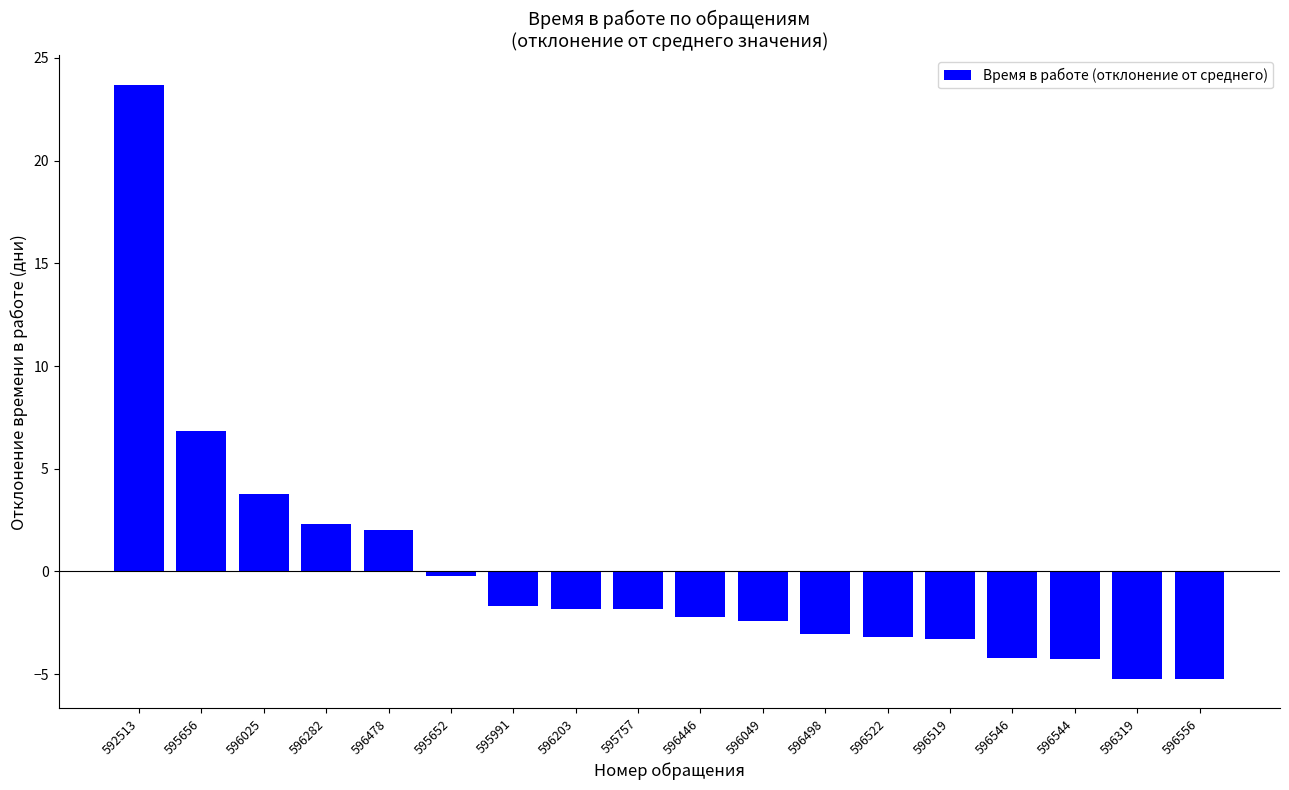

Reading left to right, extract all data points from this chart.

592513=23.7	595656=6.8	596025=3.8	596282=2.3	596478=2.0	595652=-0.2	595991=-1.7	596203=-1.8	595757=-1.8	596446=-2.2	596049=-2.4	596498=-3.0	596522=-3.2	596519=-3.3	596546=-4.2	596544=-4.2	596319=-5.2	596556=-5.2